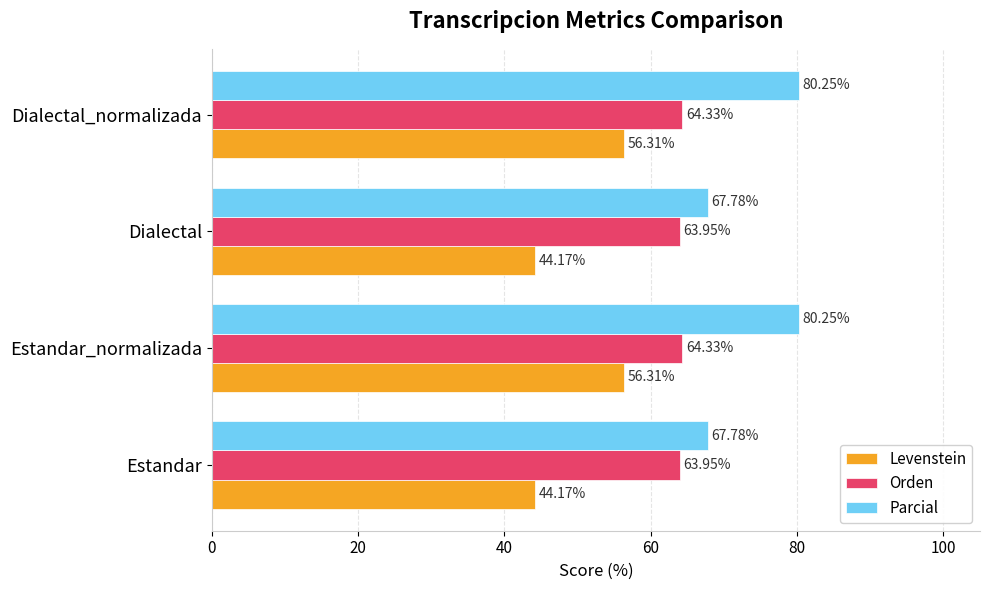

Which series has the widest spread of values?

Parcial